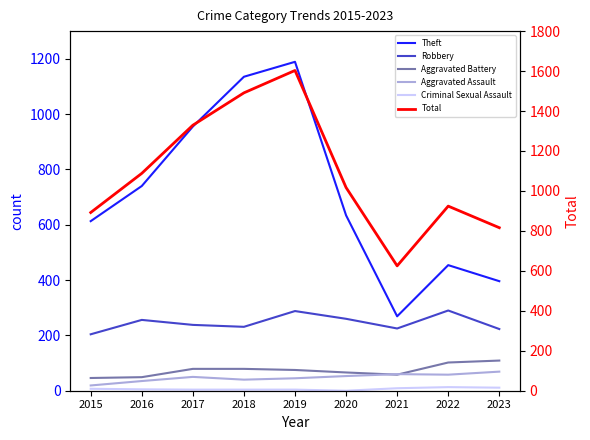

At which category does Theft reach its first local valley?

2021